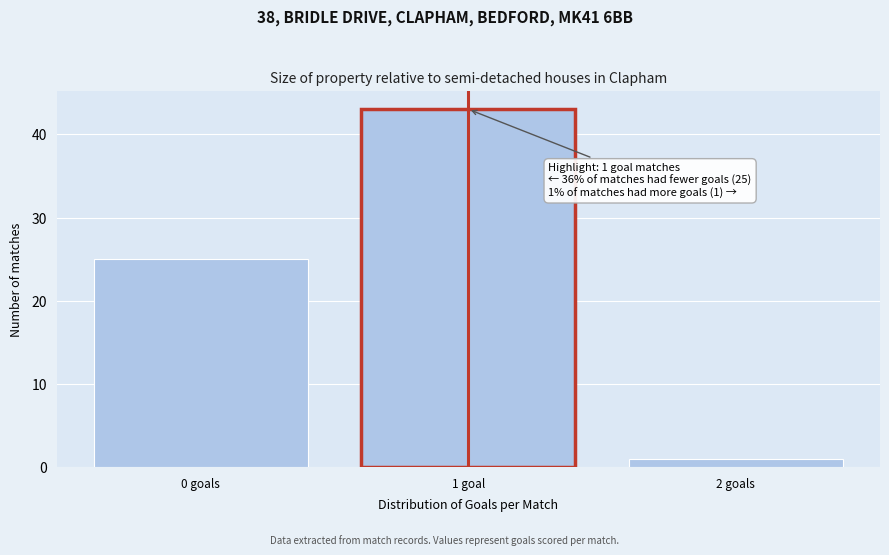

Reading right to left, extract all data points from this chart.

2 goals=1	1 goal=43	0 goals=25